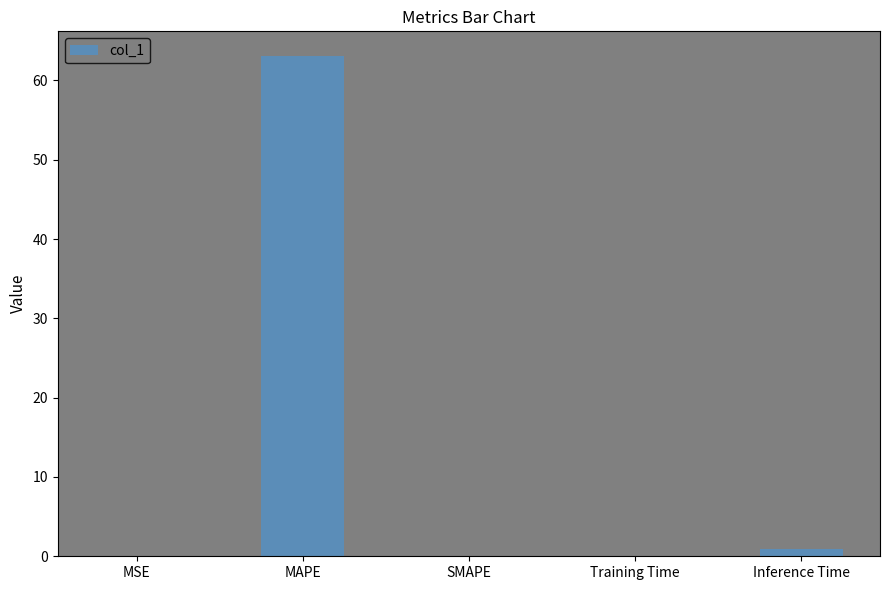

Which category has the highest value across all series?

MAPE